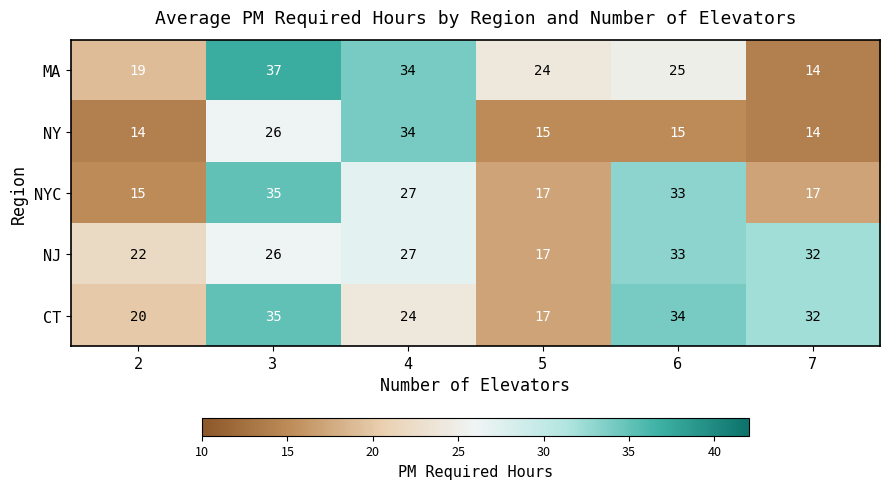

What is the difference between the maximum and minimum values in the CT series?

18